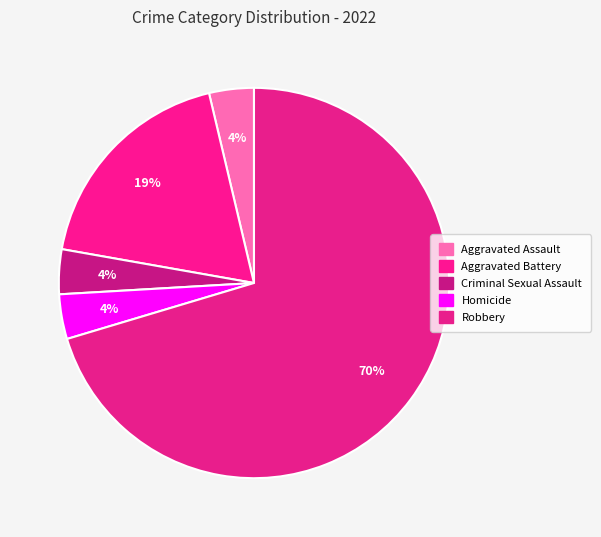

Which slice is the smallest?

Aggravated Assault